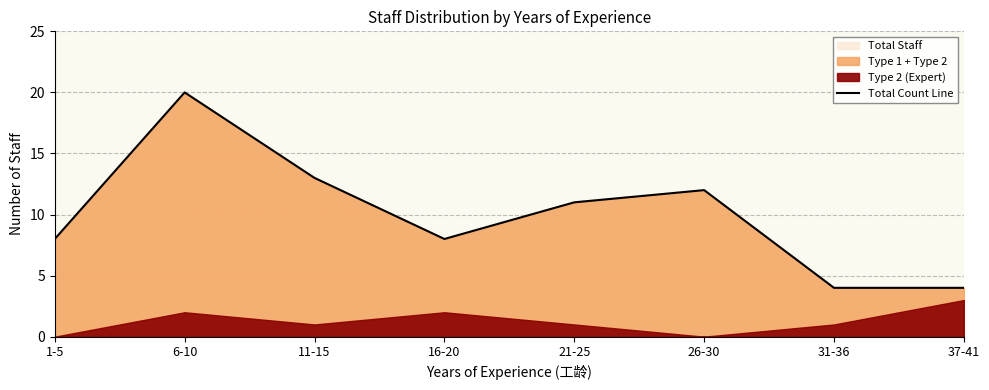

List the labels in order of value, smallest first.

31-36, 37-41, 1-5, 16-20, 21-25, 26-30, 11-15, 6-10